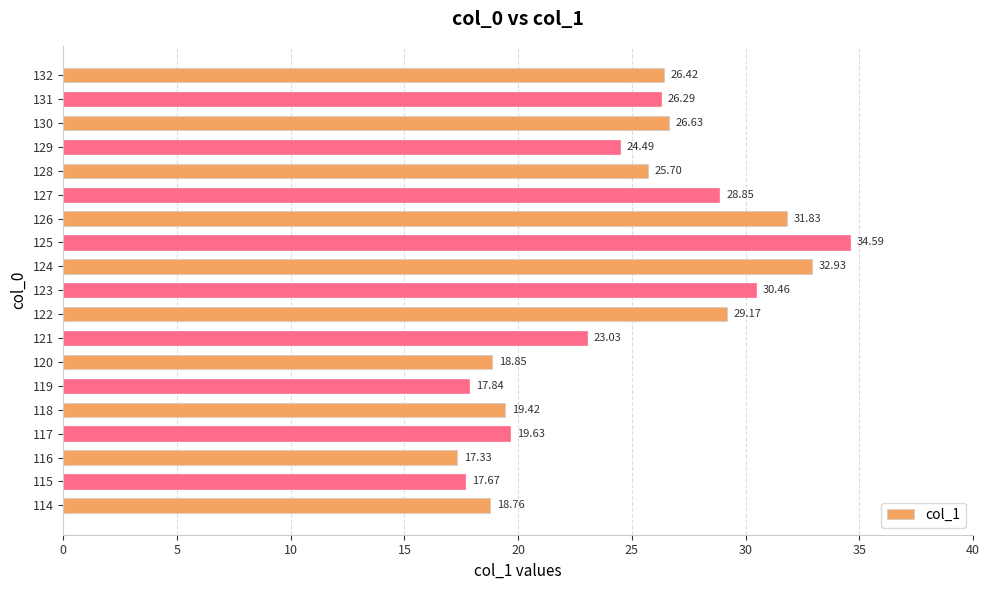

Rank the categories by value from highest to lowest.

125, 124, 126, 123, 122, 127, 130, 132, 131, 128, 129, 121, 117, 118, 120, 114, 119, 115, 116